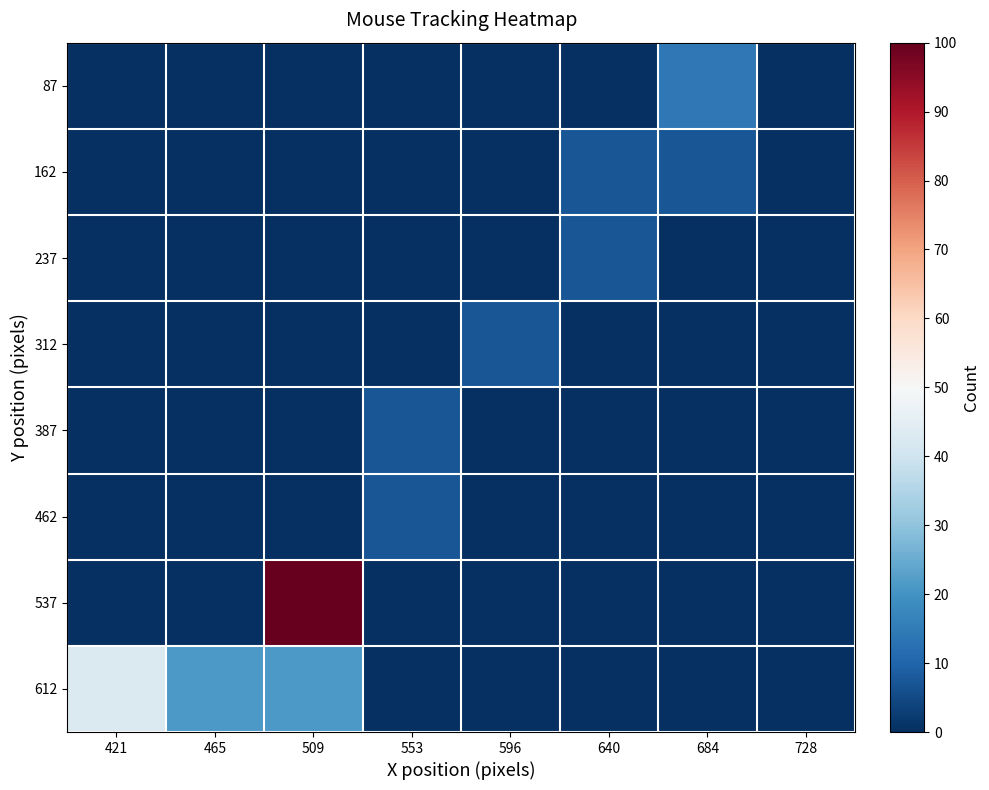

Reading left to right, extract all data points from this chart.

87: 421=0.0	465=0.0	509=0.0	553=0.0	596=0.0	640=0.0	684=14.3	728=0.0
162: 421=0.0	465=0.0	509=0.0	553=0.0	596=0.0	640=7.1	684=7.1	728=0.0
237: 421=0.0	465=0.0	509=0.0	553=0.0	596=0.0	640=7.1	684=0.0	728=0.0
312: 421=0.0	465=0.0	509=0.0	553=0.0	596=7.1	640=0.0	684=0.0	728=0.0
387: 421=0.0	465=0.0	509=0.0	553=7.1	596=0.0	640=0.0	684=0.0	728=0.0
462: 421=0.0	465=0.0	509=0.0	553=7.1	596=0.0	640=0.0	684=0.0	728=0.0
537: 421=0.0	465=0.0	509=100.0	553=0.0	596=0.0	640=0.0	684=0.0	728=0.0
612: 421=42.9	465=21.4	509=21.4	553=0.0	596=0.0	640=0.0	684=0.0	728=0.0